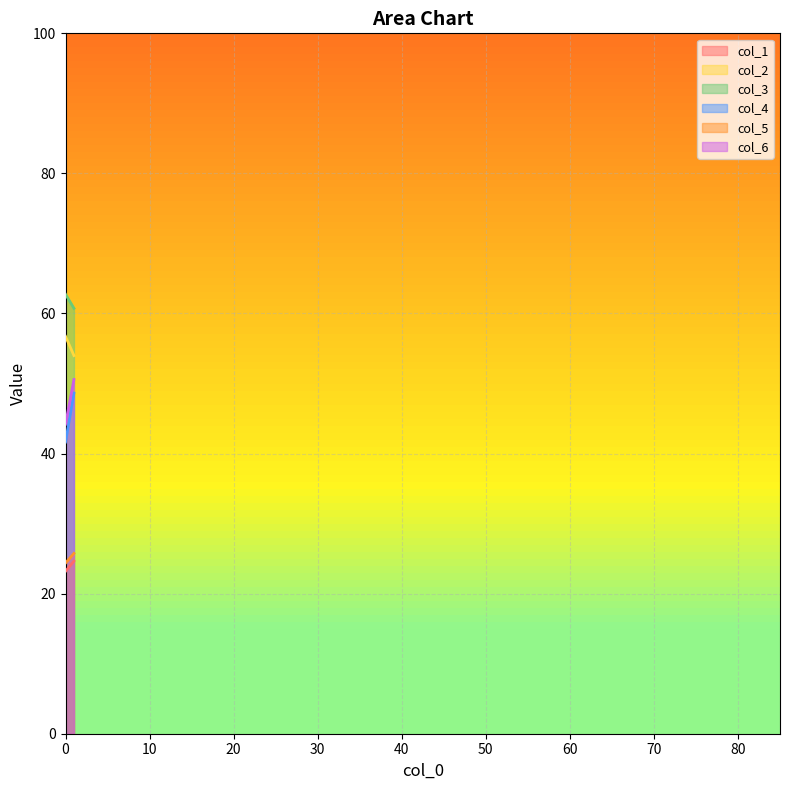

What is the difference between the col_2 values at 0 and 1?

2.7